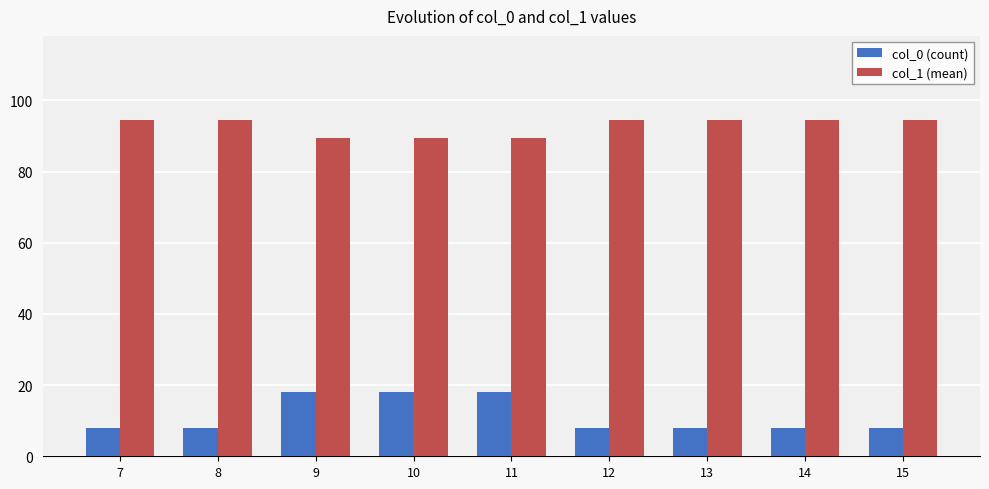

Which series has the largest total across all categories?

col_1 (mean)